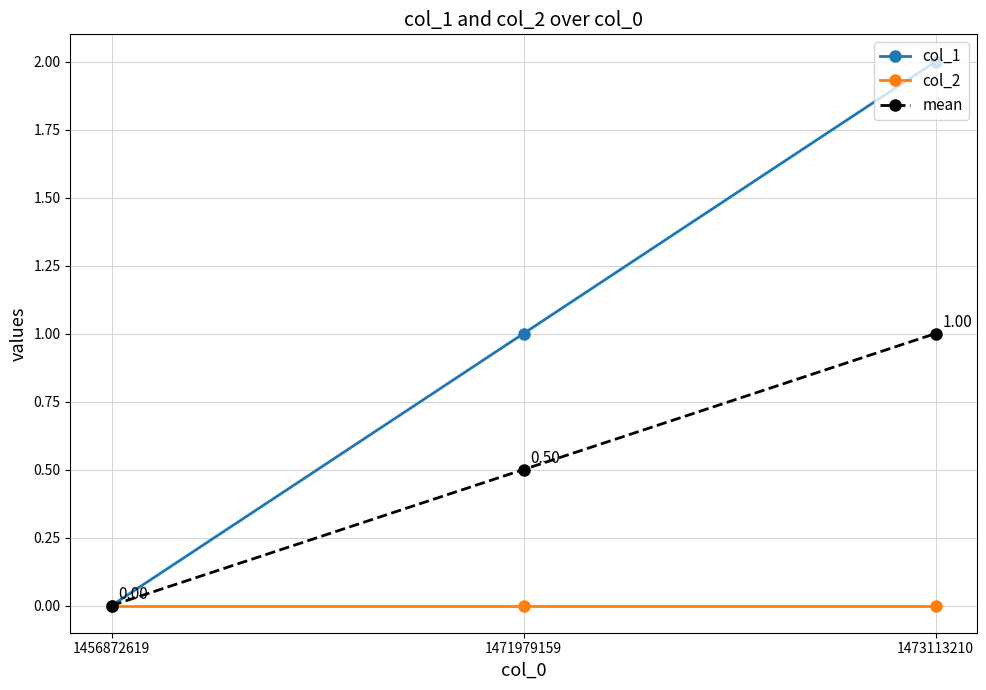

Between 1456872619 and 1473113210, which series saw the biggest shift?

col_1